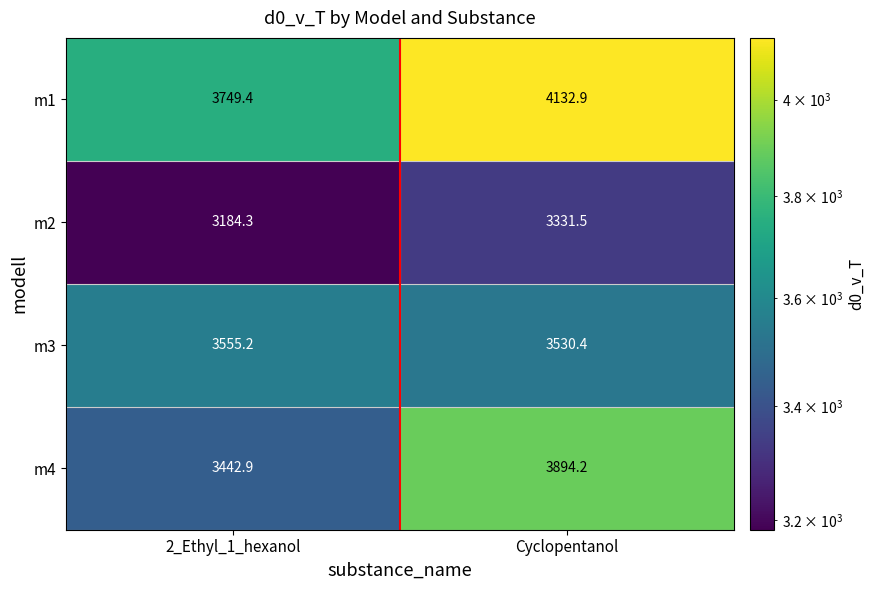

Rank the series by their maximum value, from lowest to highest.

m2, m3, m4, m1